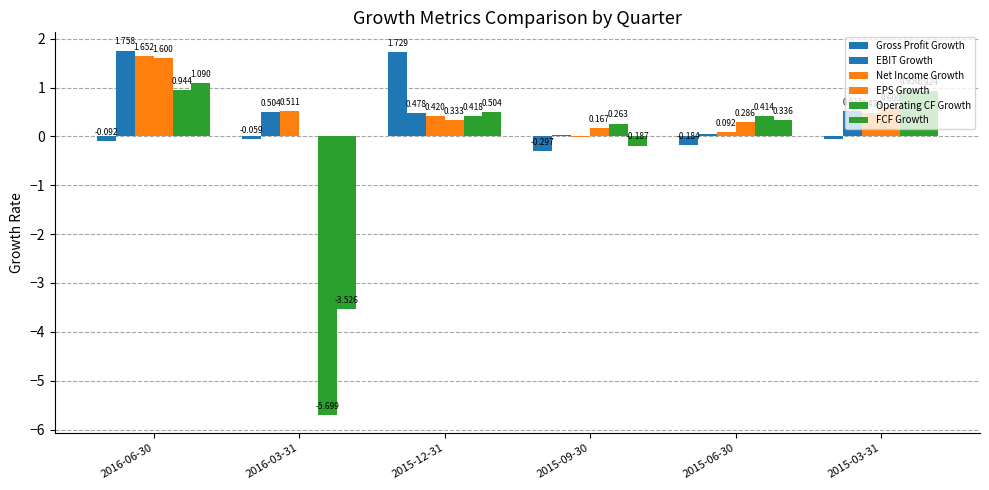

What position from the right is 2015-12-31?

4